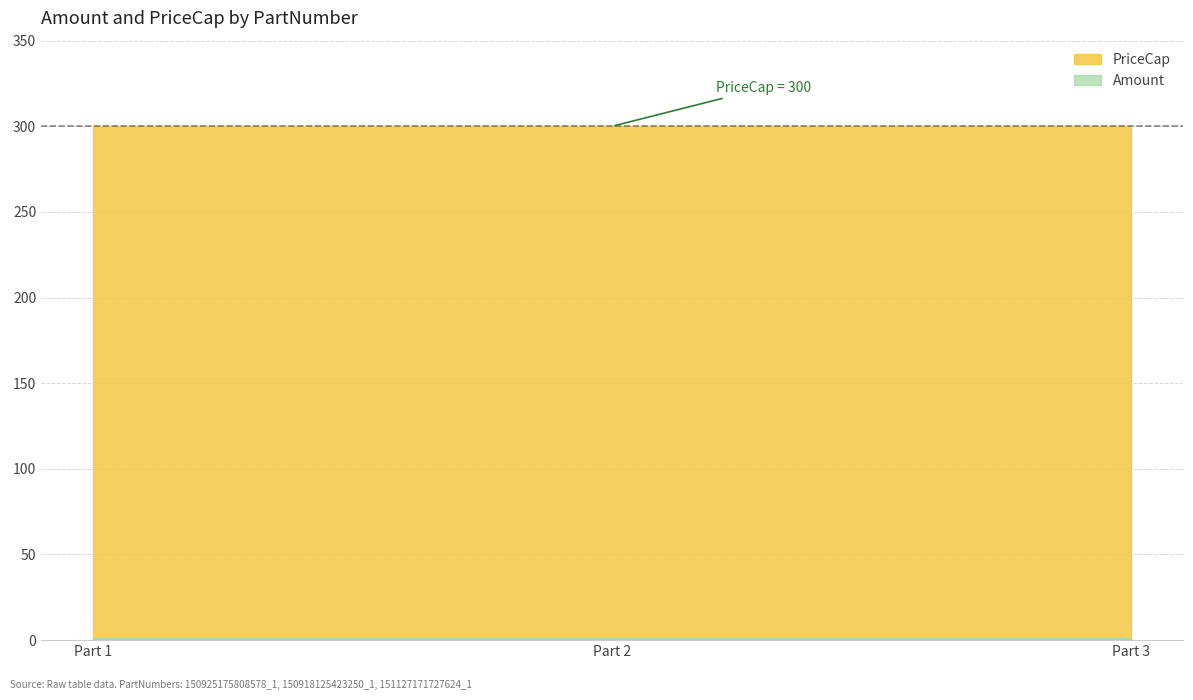

Which series has the largest total across all categories?

PriceCap